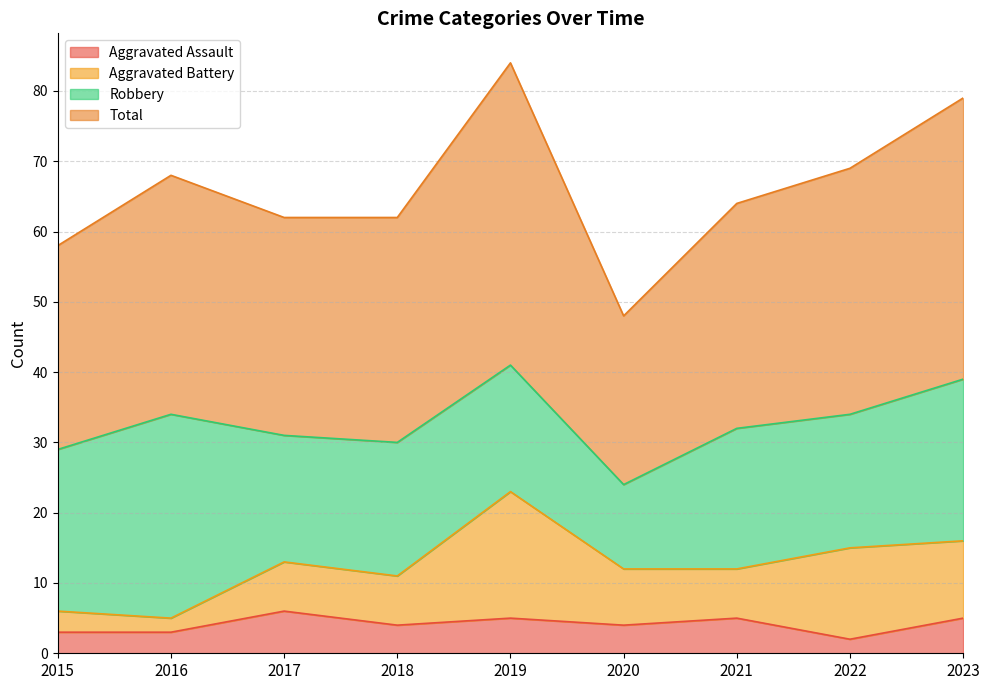

The Aggravated Assault series shows 2 at 2022. True or false?

True